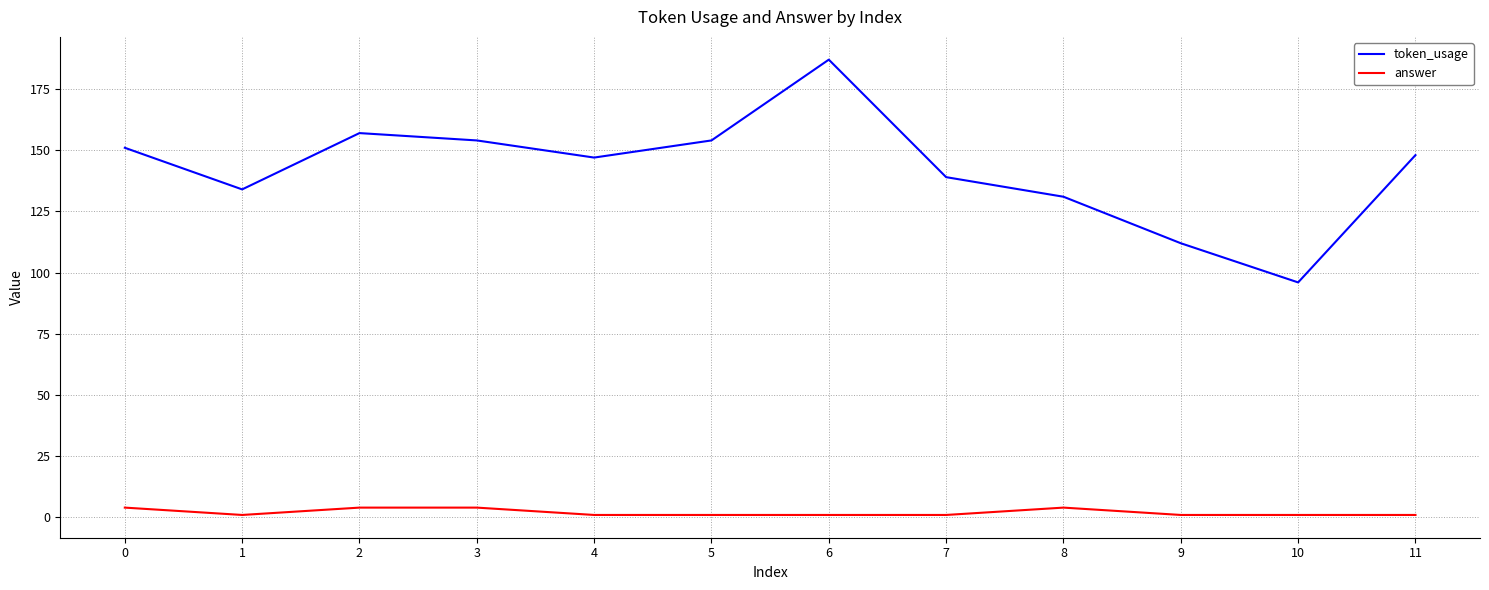

Reading left to right, extract all data points from this chart.

token_usage: 151	134	157	154	147	154	187	139	131	112	96	148
answer: 4	1	4	4	1	1	1	1	4	1	1	1